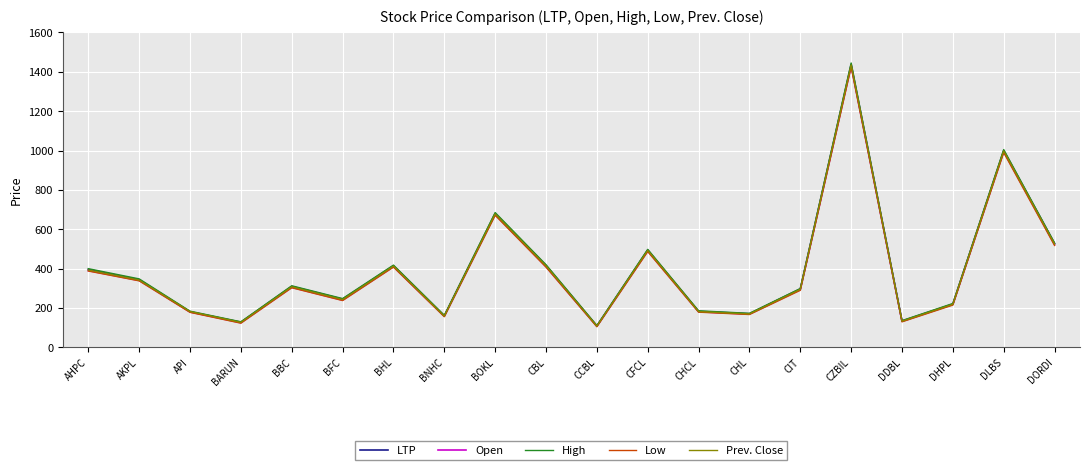

Which series changed the most between CZBIL and DLBS?

High